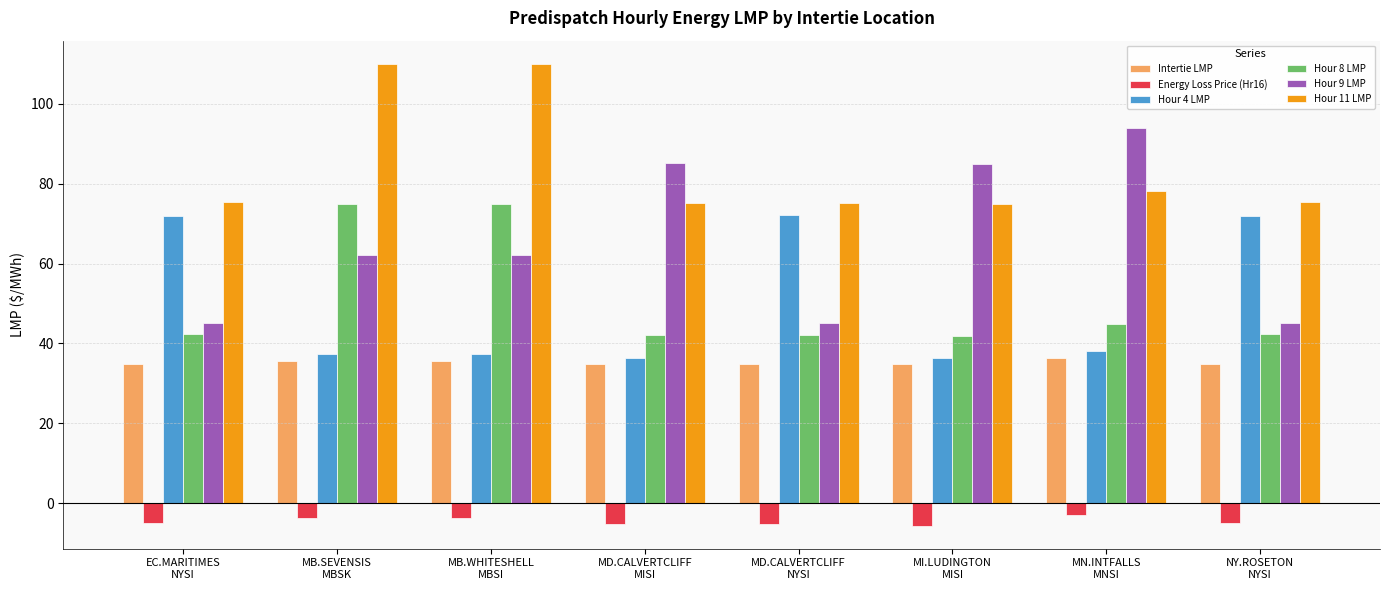

Which series has the widest spread of values?

Hour 9 LMP